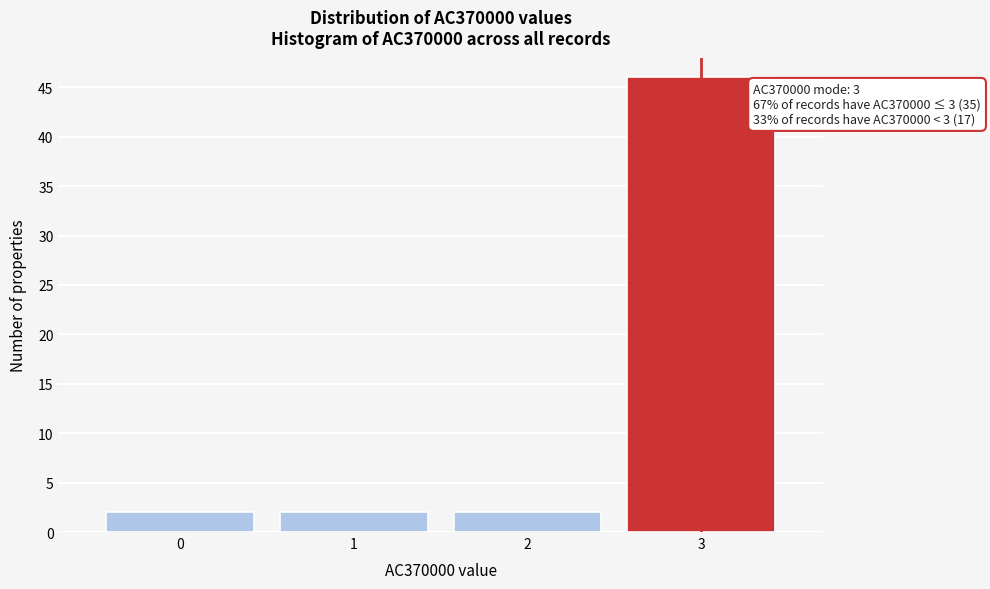

Reading left to right, what are all the values shown in this chart?

0=2	1=2	2=2	3=46